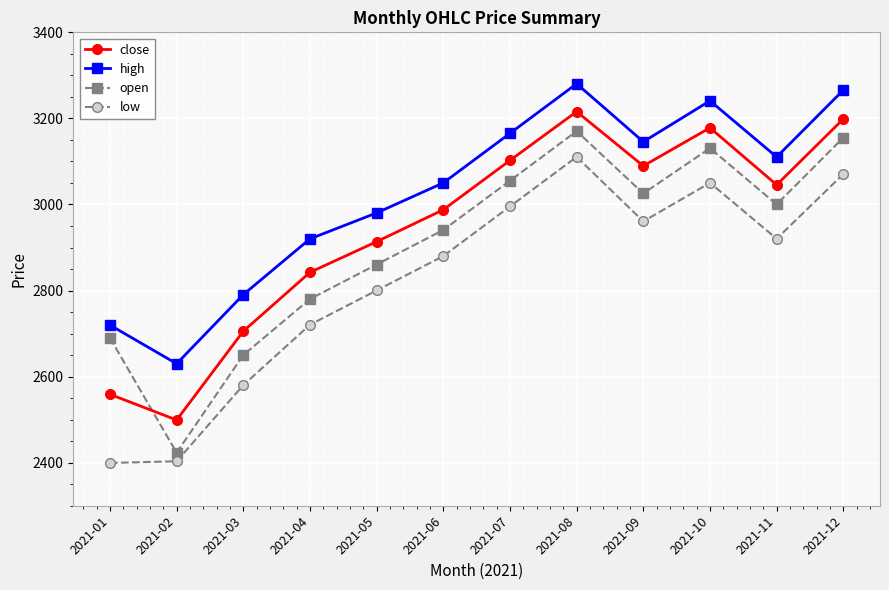

How many lines are shown in the chart?

4